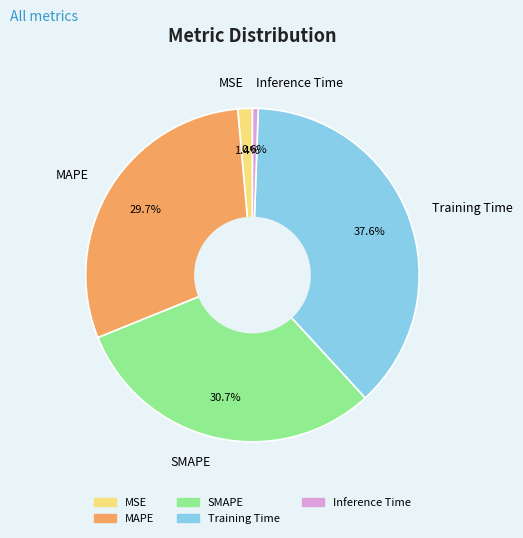

What percentage do MSE and Training Time together represent?

39.0%